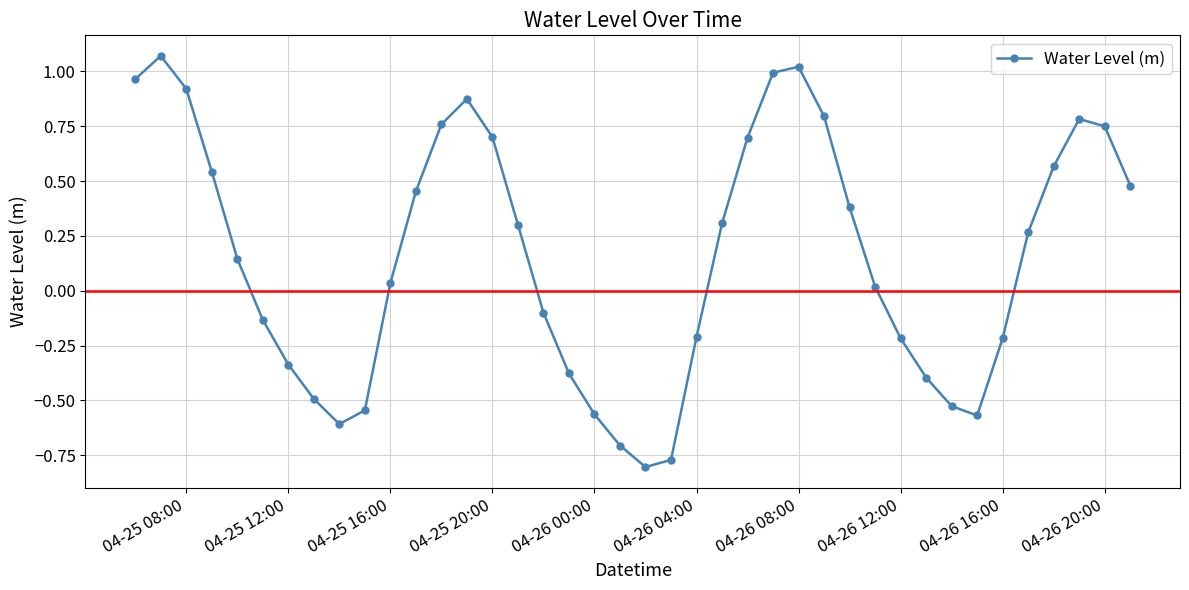

What is the sum of all values?

6.3